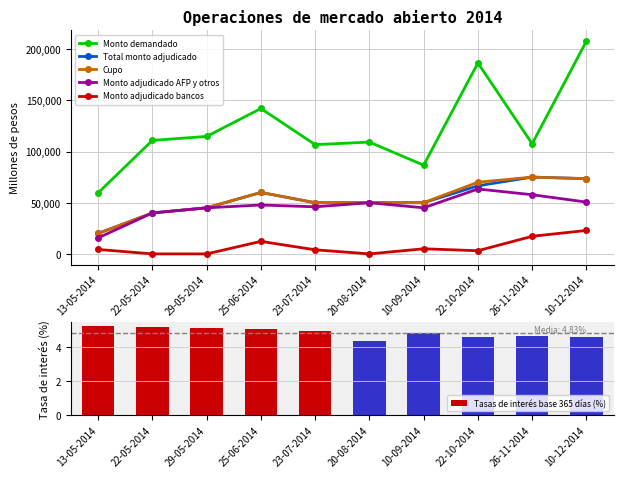

What is the difference between the highest and lowest values at 26-11-2014?

107545.4